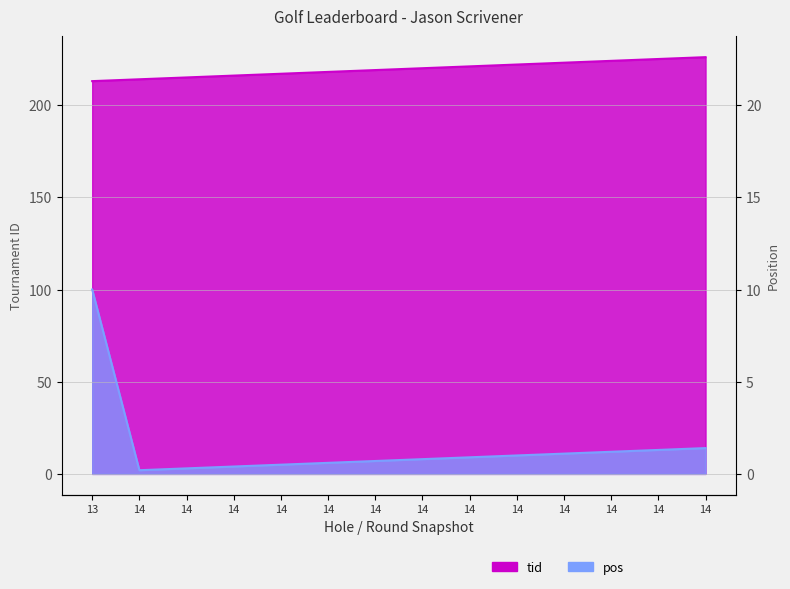

Where does the tid series first go above 220?

14